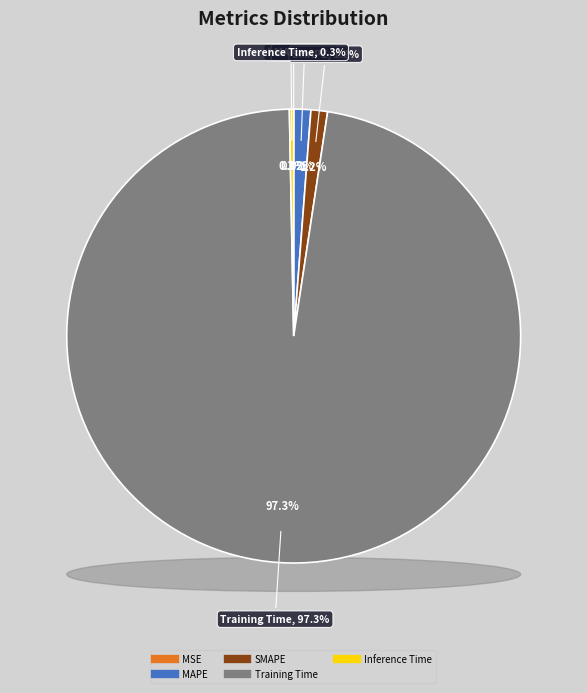

To the nearest percent, what is the combined percentage of Training Time and MSE?

97%